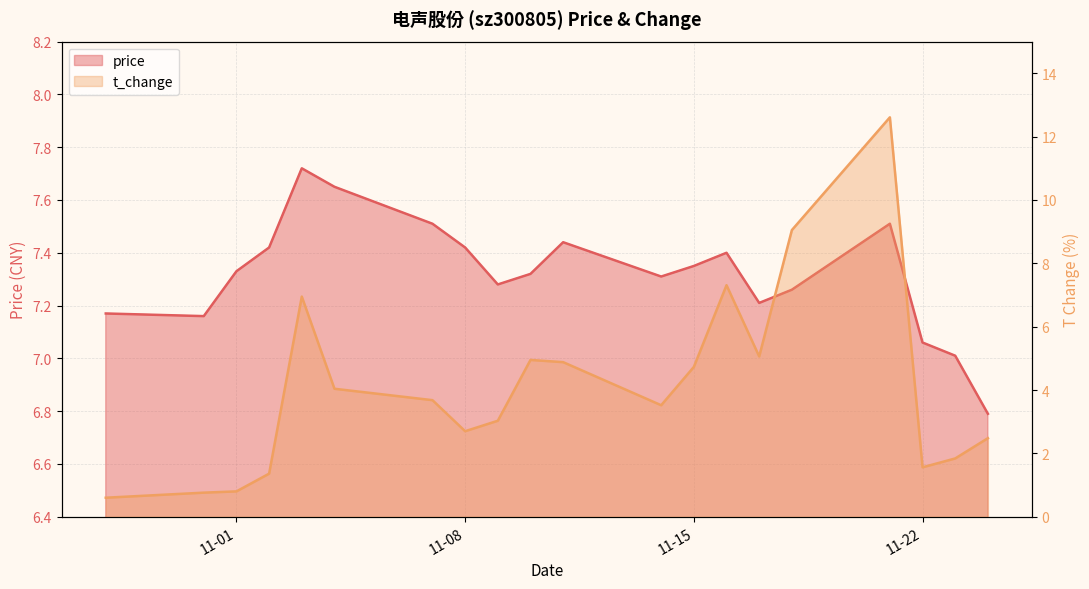

Is the value of t_change at 2022-11-10 greater than the value of price at 2022-11-02?

No